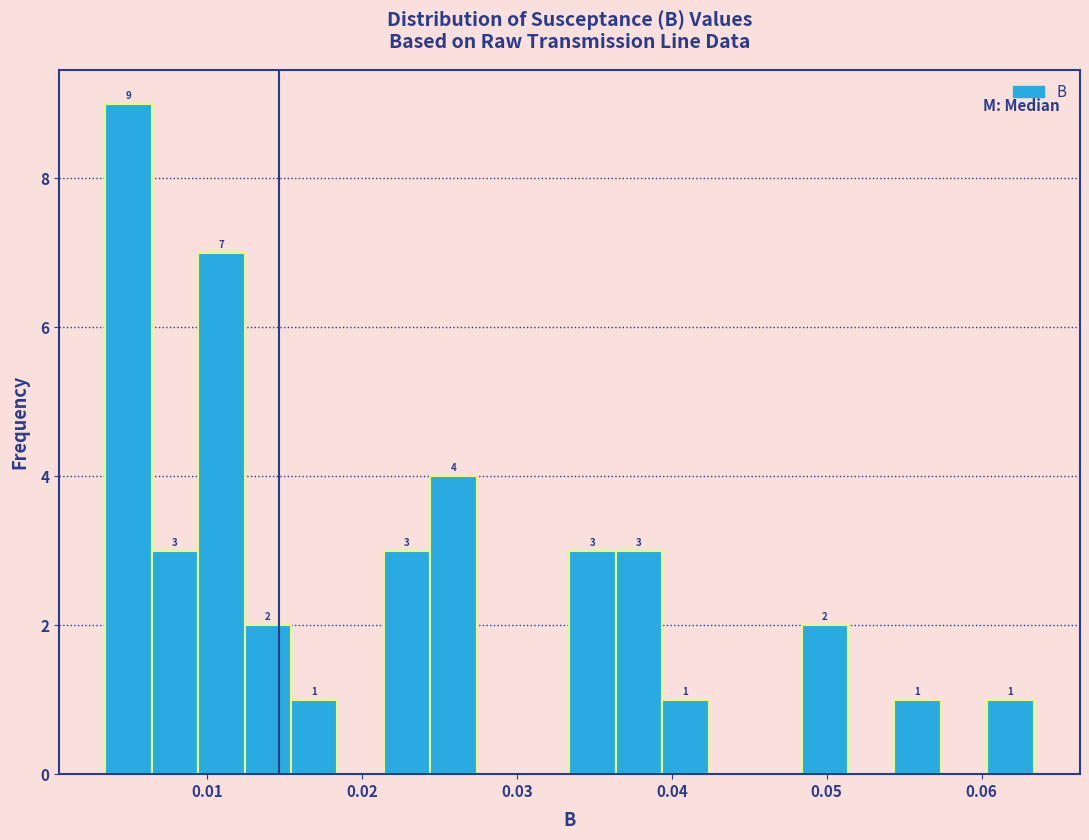

Read against the x-axis, roughly where is the centre of the tallest bar?

0.005